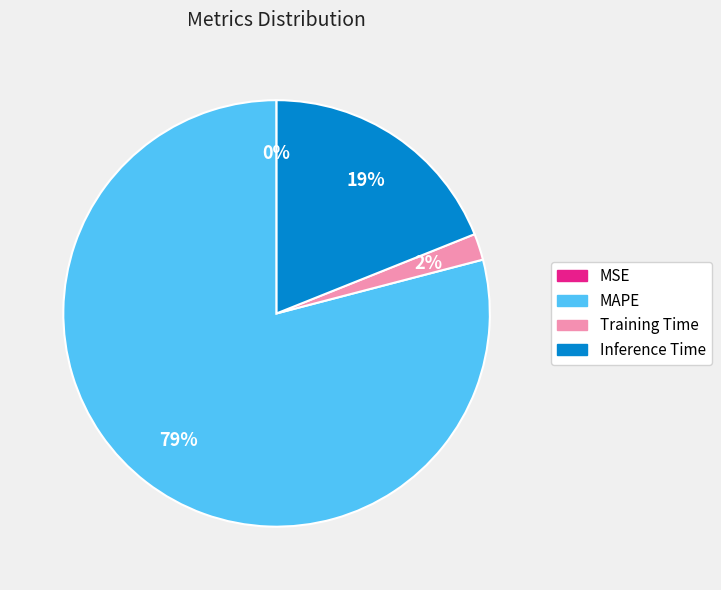

To the nearest percent, what is the difference between the largest and smallest slice percentages?

79%